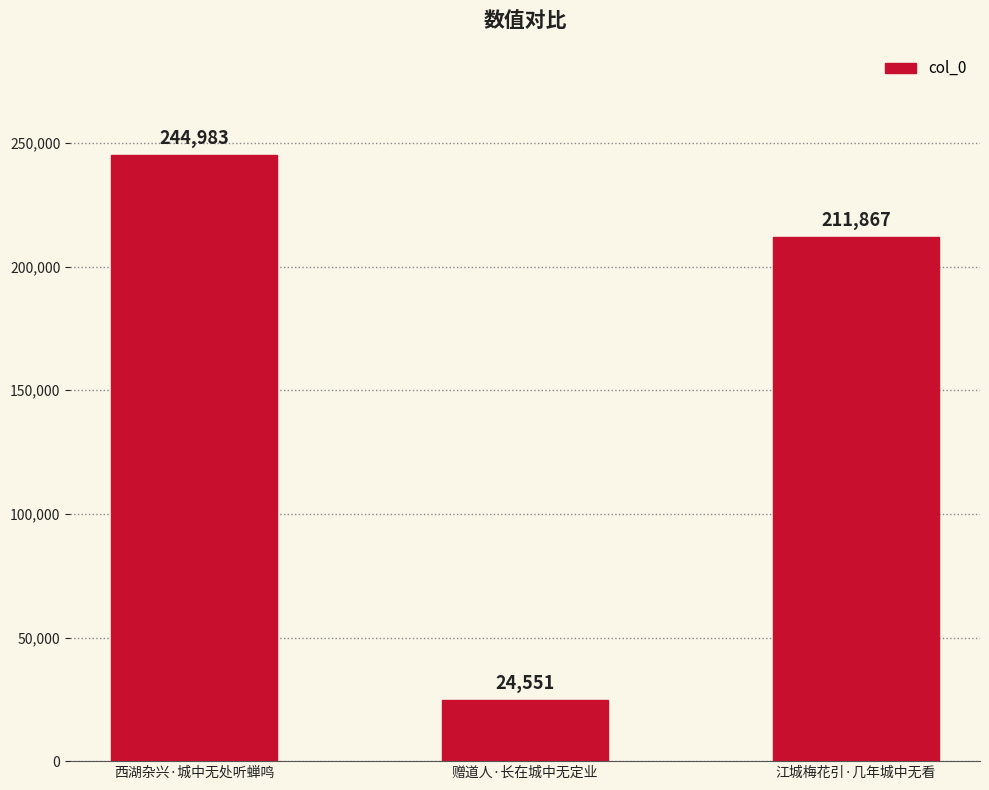

What position from the left is 赠道人·长在城中无定业?

2